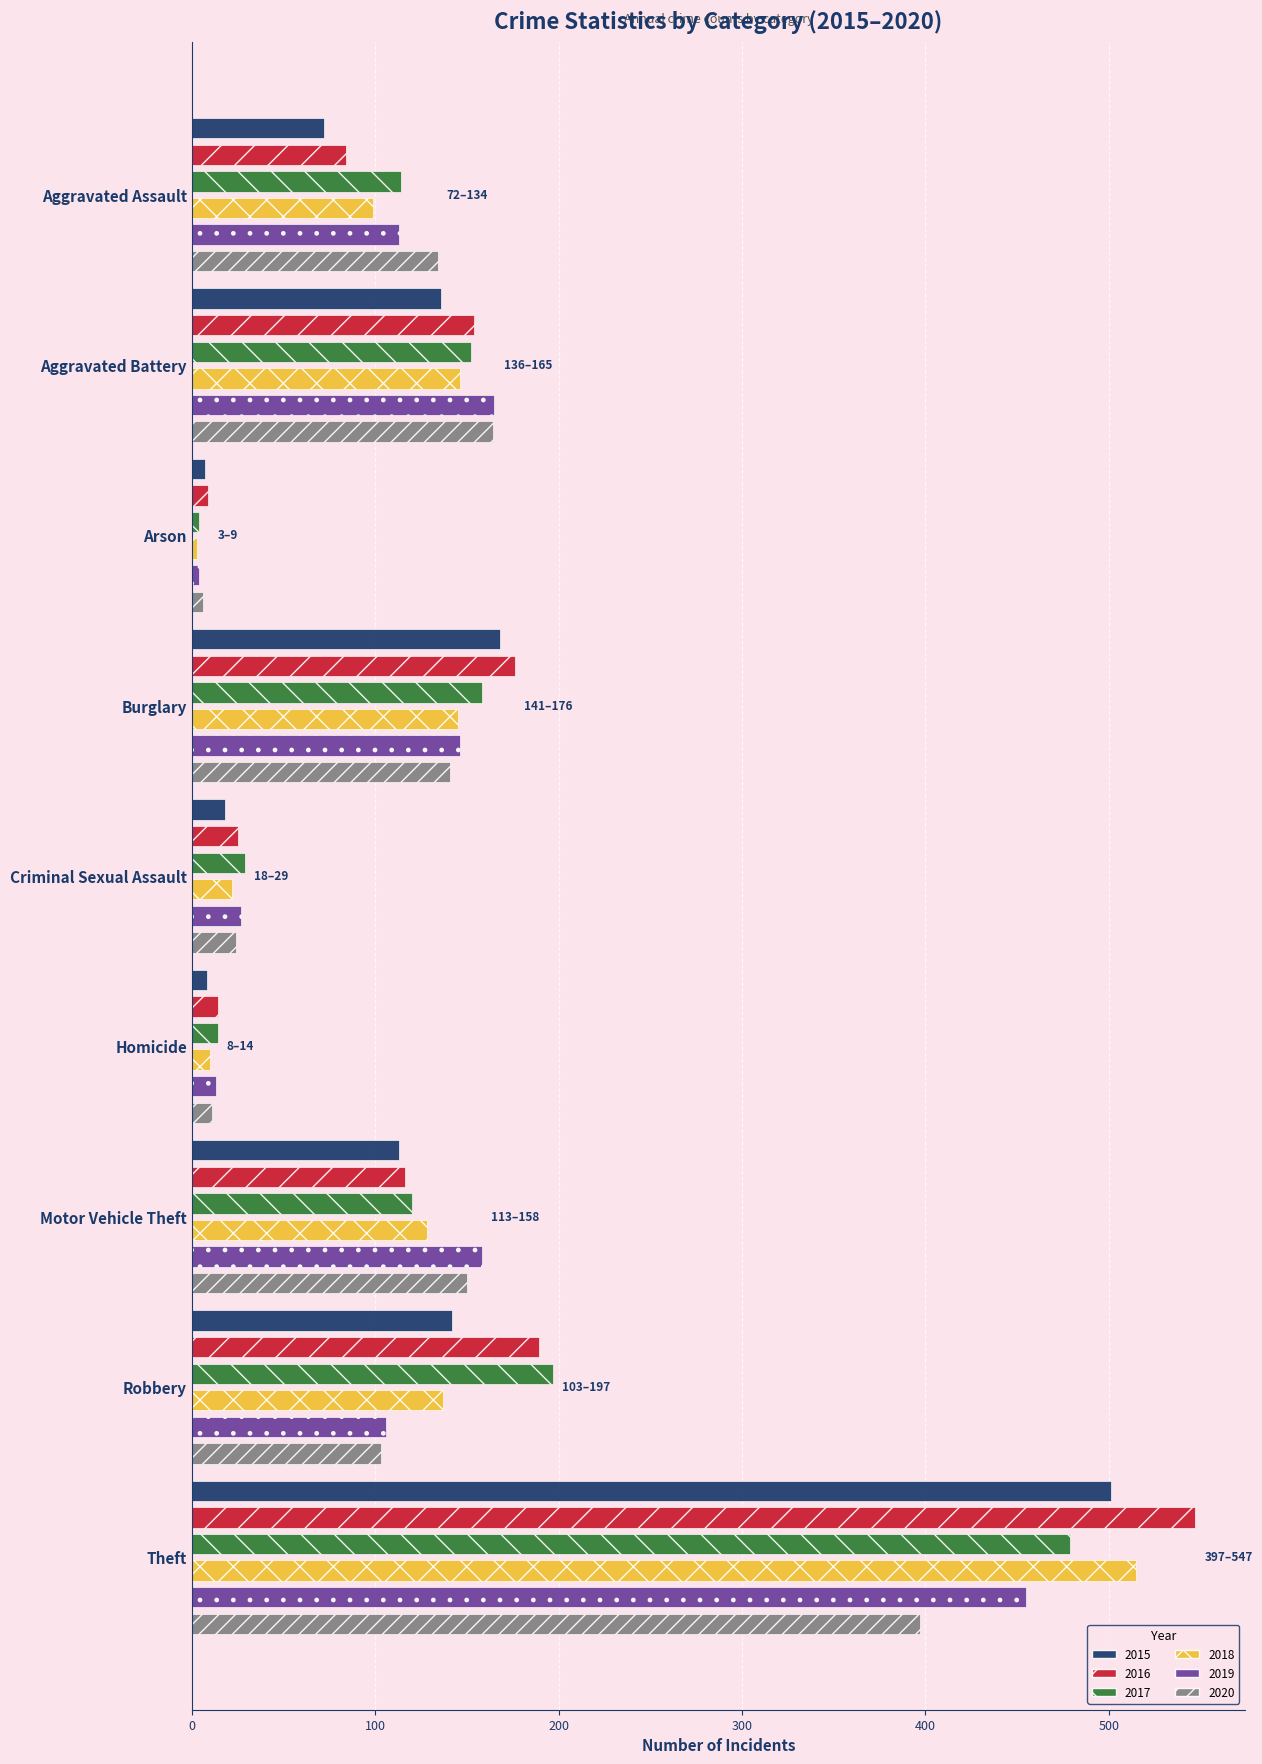

How many values in the 2019 series are below 113?

4